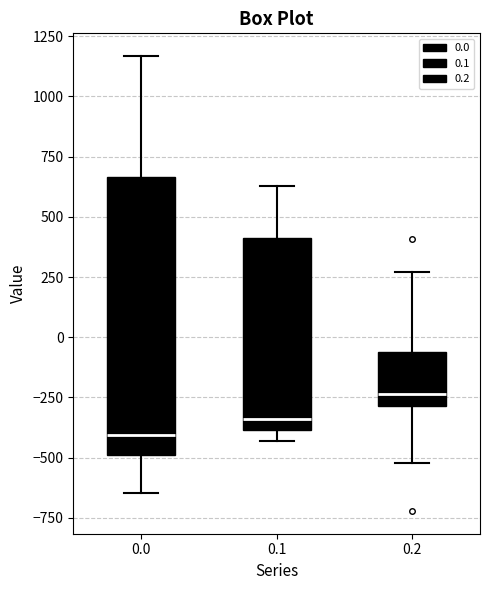

Reading left to right, read every box against the y-axis: the position of its median line, the range the box covers, and the ends of its whiskers. The values are not printed on the chart, so give them approximately, as read against the axis.

0.0: median -400, box -500 to 650, whiskers -650 to 1150
0.1: median -350, box -400 to 400, whiskers -450 to 650
0.2: median -250, box -300 to -50, whiskers -500 to 250